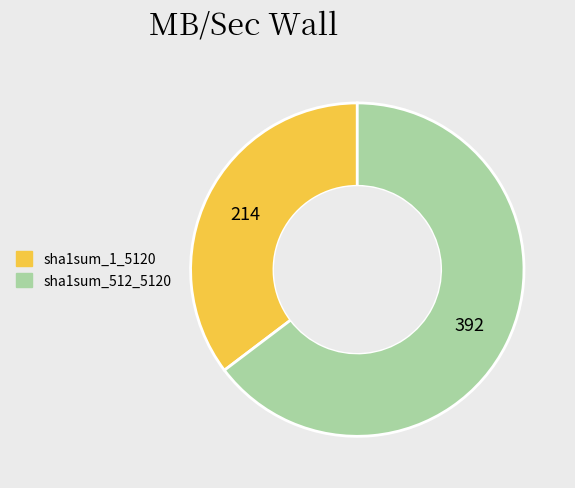

Is there any slice that represents more than half of the pie?

Yes